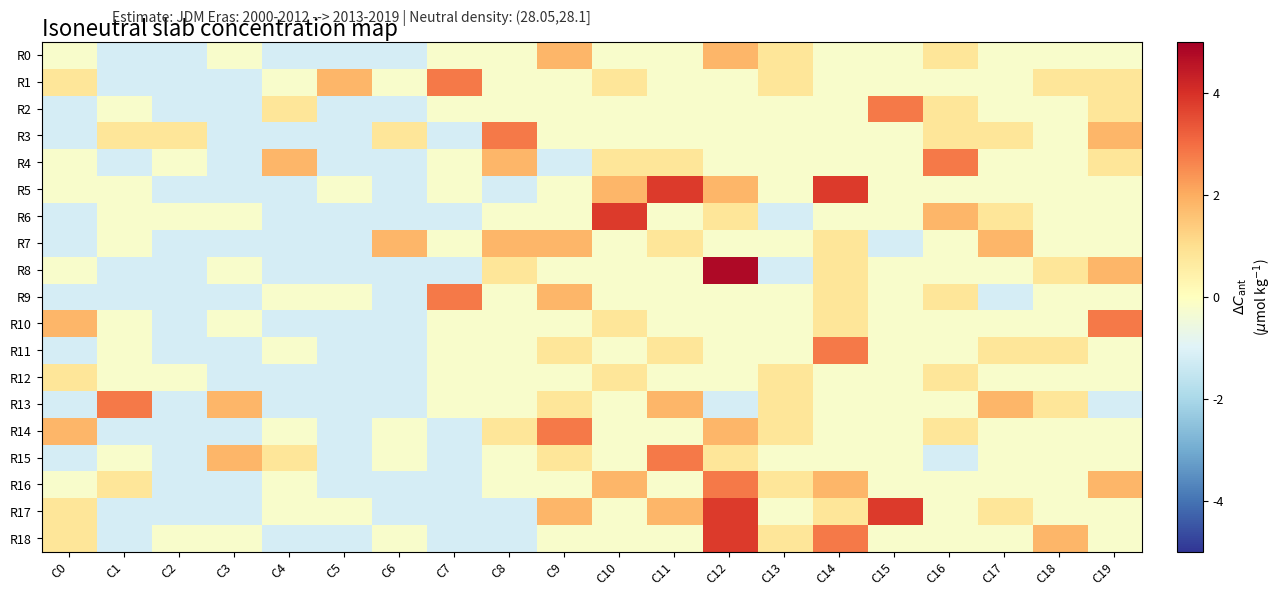

Rank the series by their maximum value, from highest to lowest.

R8, R5, R6, R17, R18, R1, R2, R3, R4, R9, R10, R11, R13, R14, R15, R16, R0, R7, R12